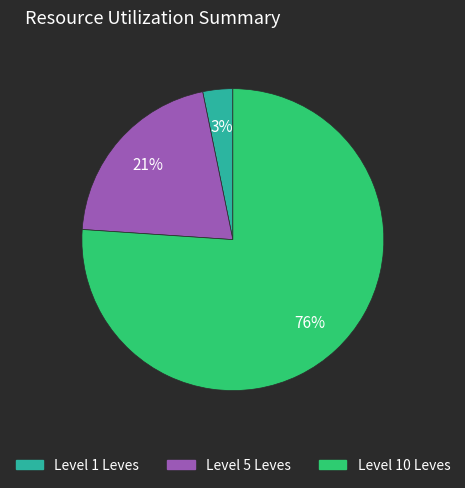

To the nearest percent, what is the average slice percentage?

33%